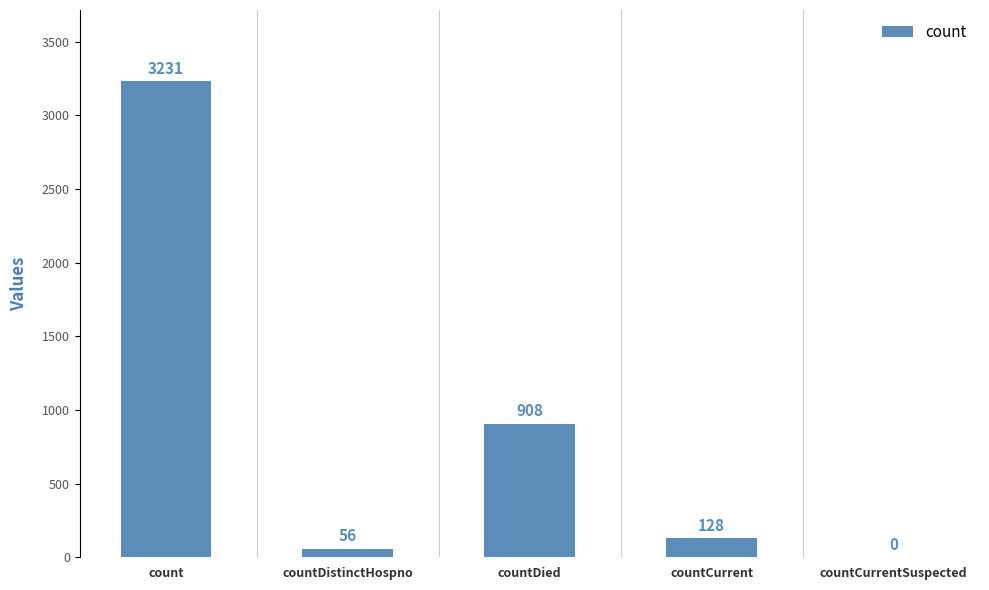

What is the maximum value shown in the chart?

3231